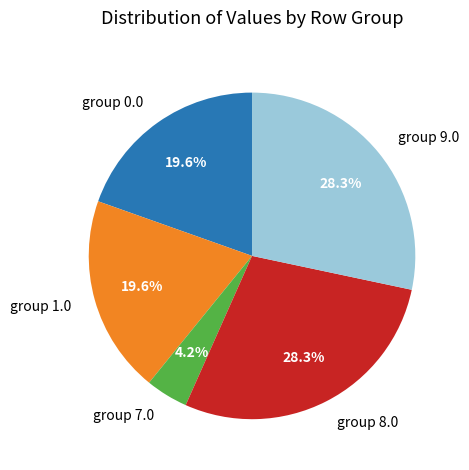

Between group 8.0 and group 0.0, which is larger?

group 8.0